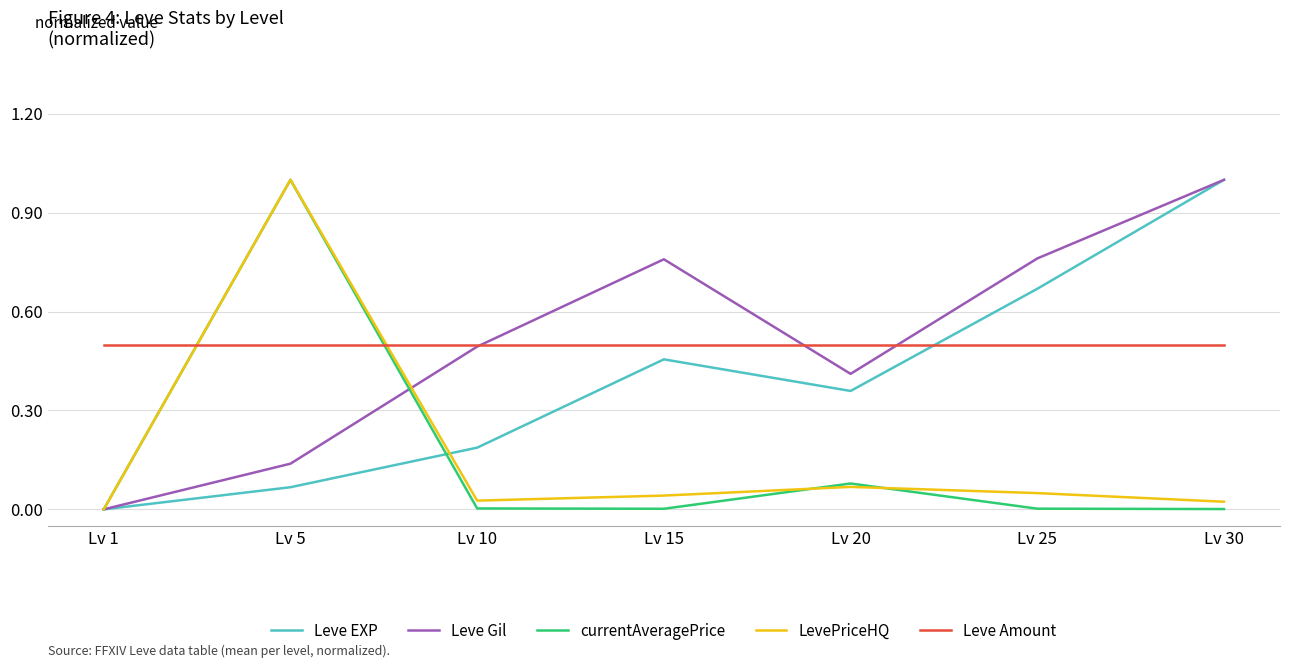

Which series ends up on top after the final intersection of Leve Amount and Leve EXP?

Leve EXP